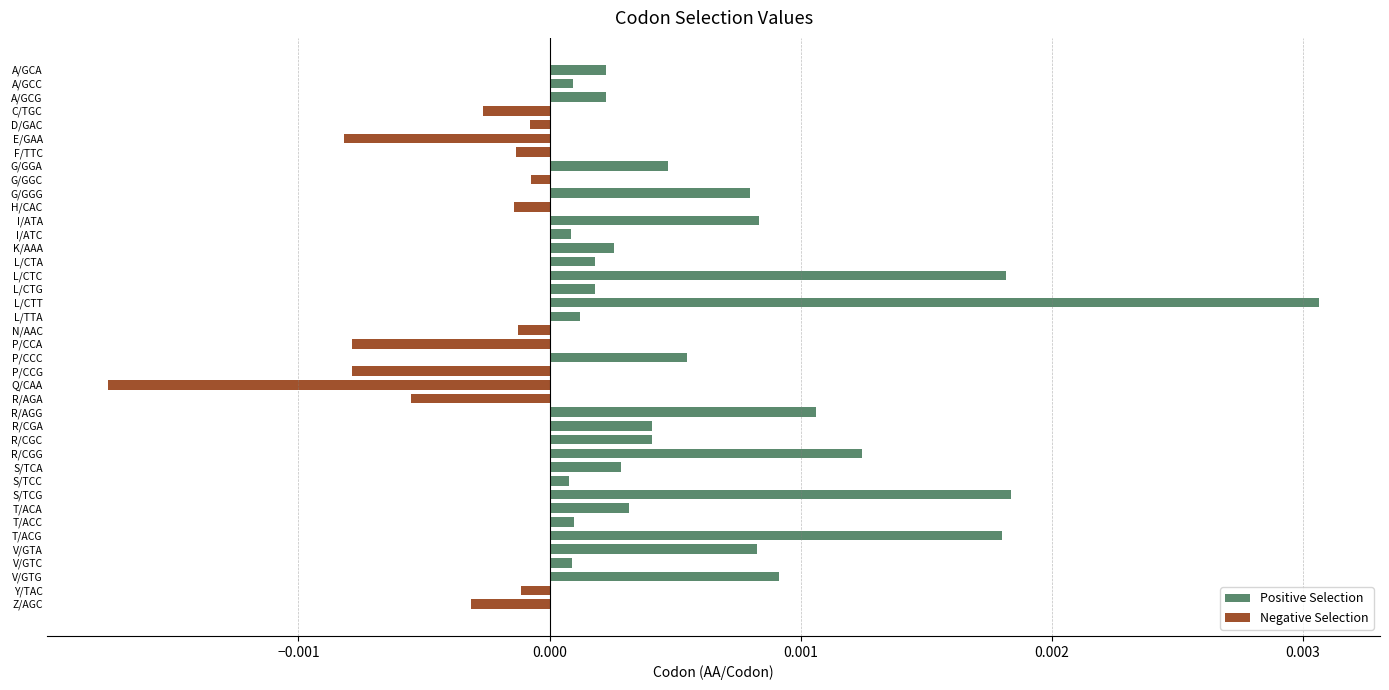

How many negative values are there?

13